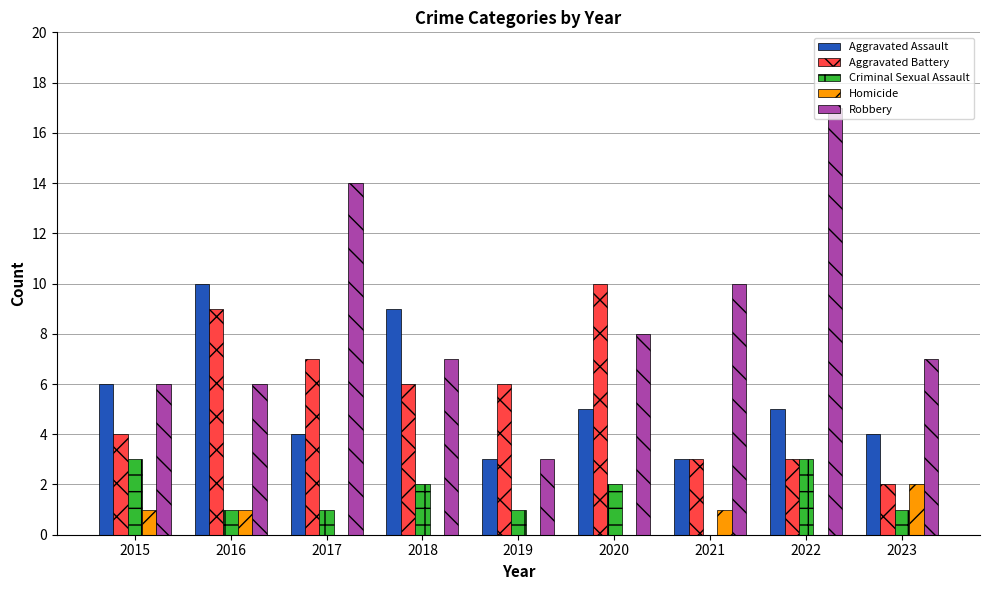

Which series has the largest range (max minus min)?

Robbery